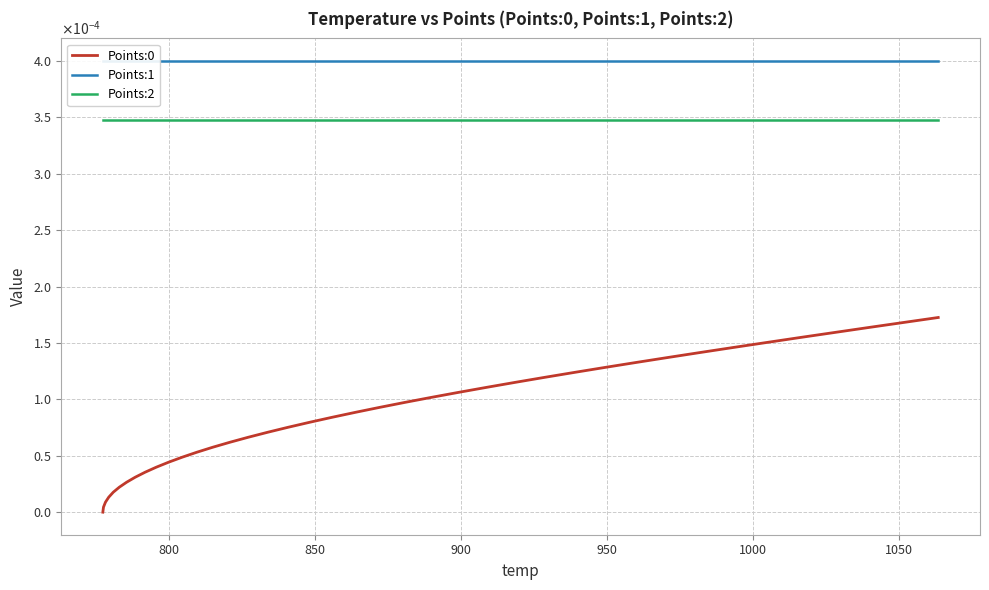

True or false: Points:2 and Points:0 cross at least once.

False